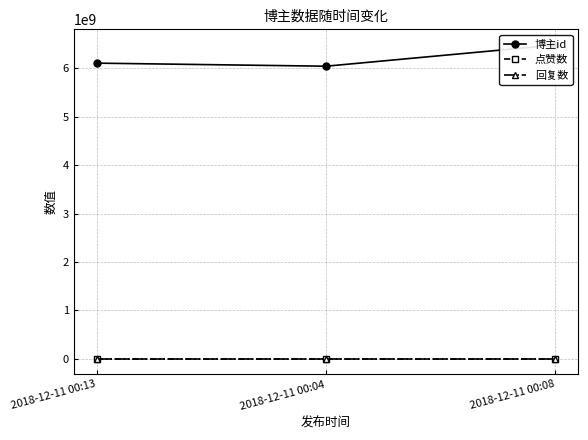

How many distinct data groups are displayed?

3